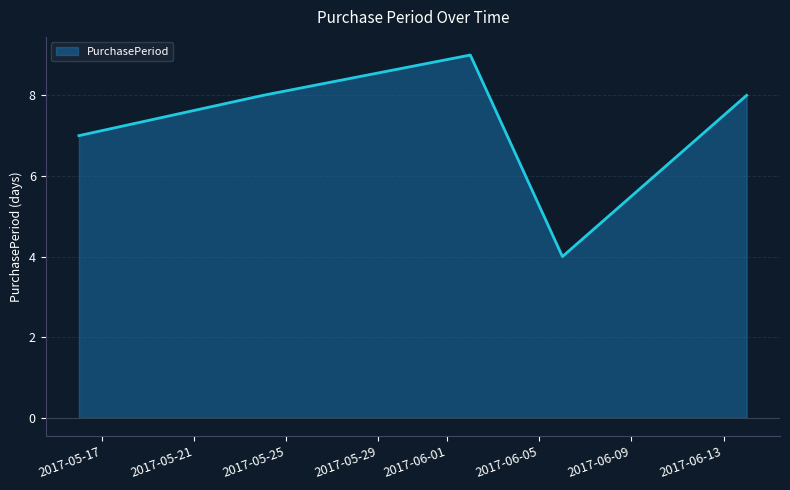

How many distinct data groups are displayed?

1